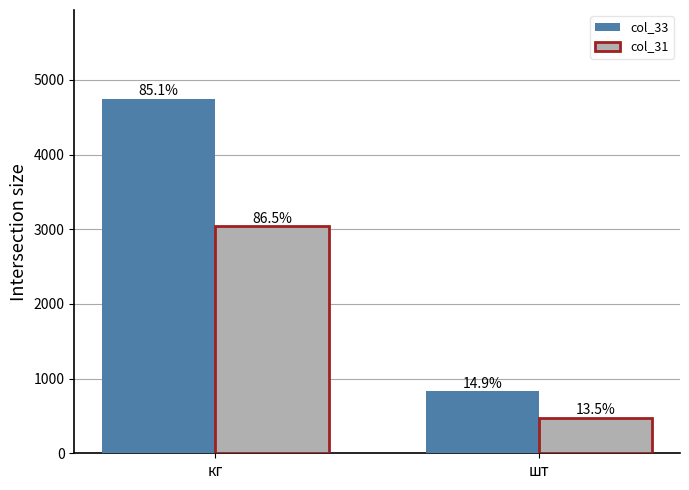

Rank the series at шт from highest to lowest value.

col_33, col_31